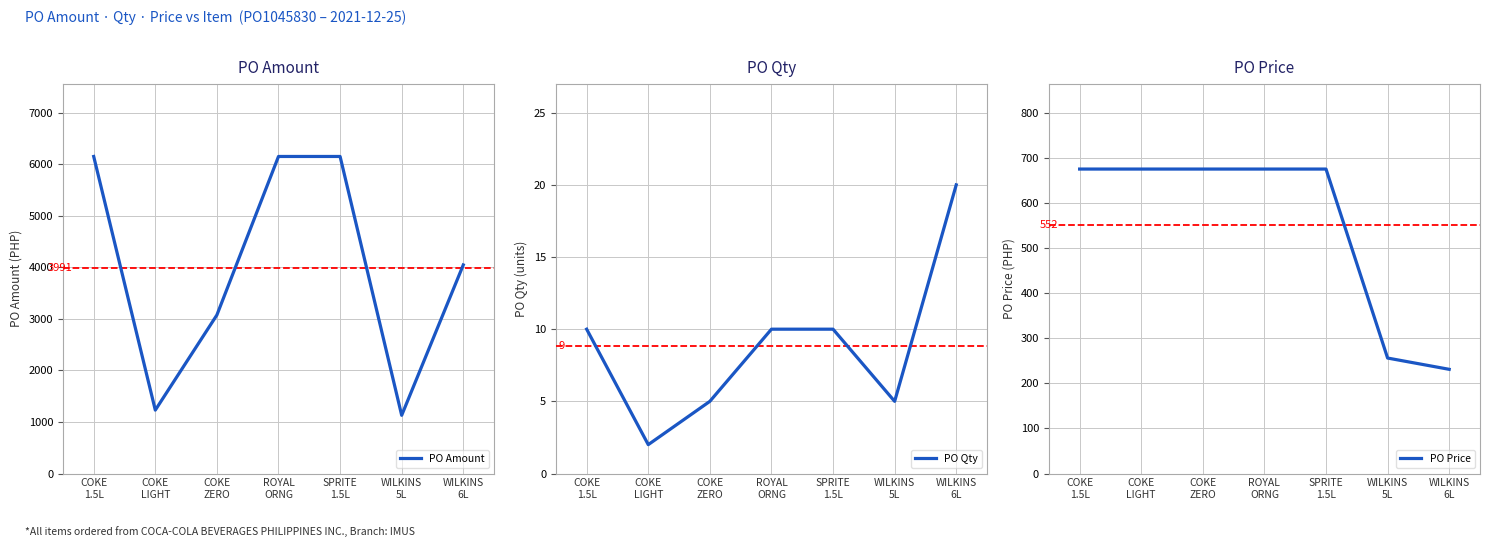

What is the label of the 2nd point from the left?

COKE
LIGHT